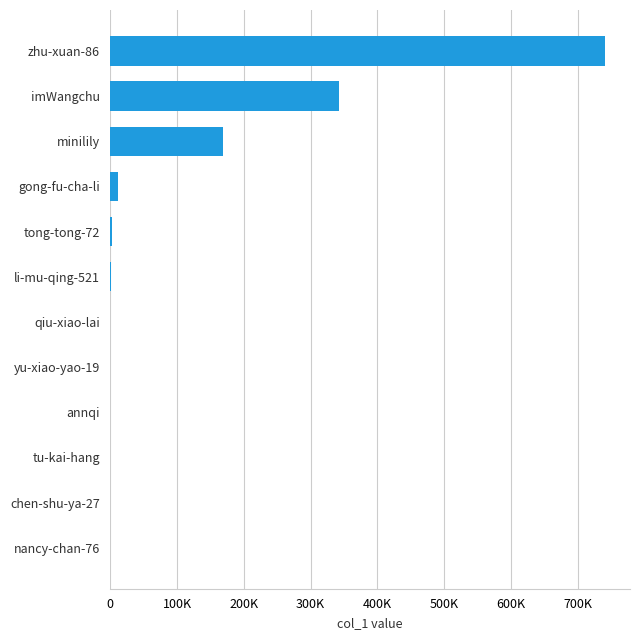

Are the bars horizontal?

Yes